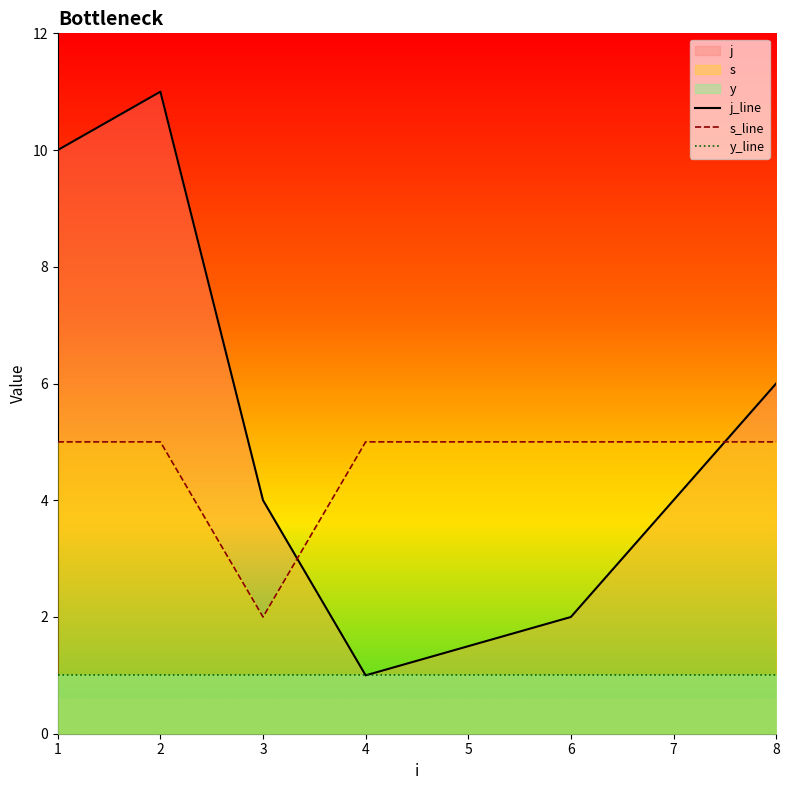

What is the highest value of the j_line series?

11